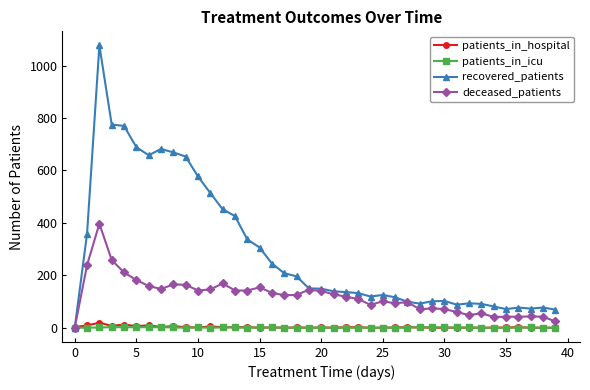

Which series has the largest range (max minus min)?

recovered_patients